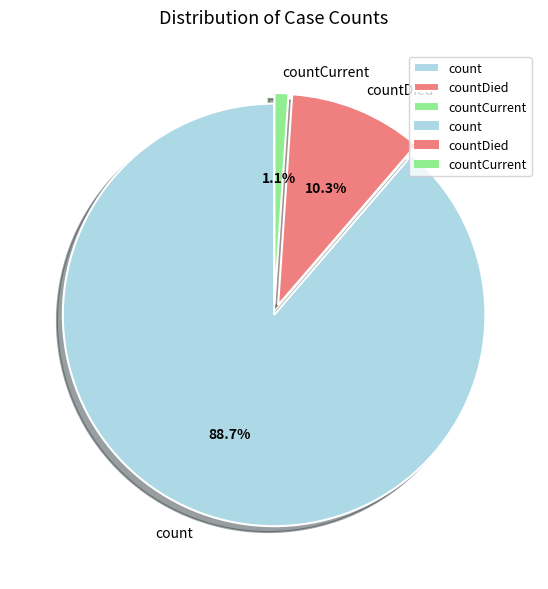

To the nearest percent, what percentage of the pie is countCurrent?

1%